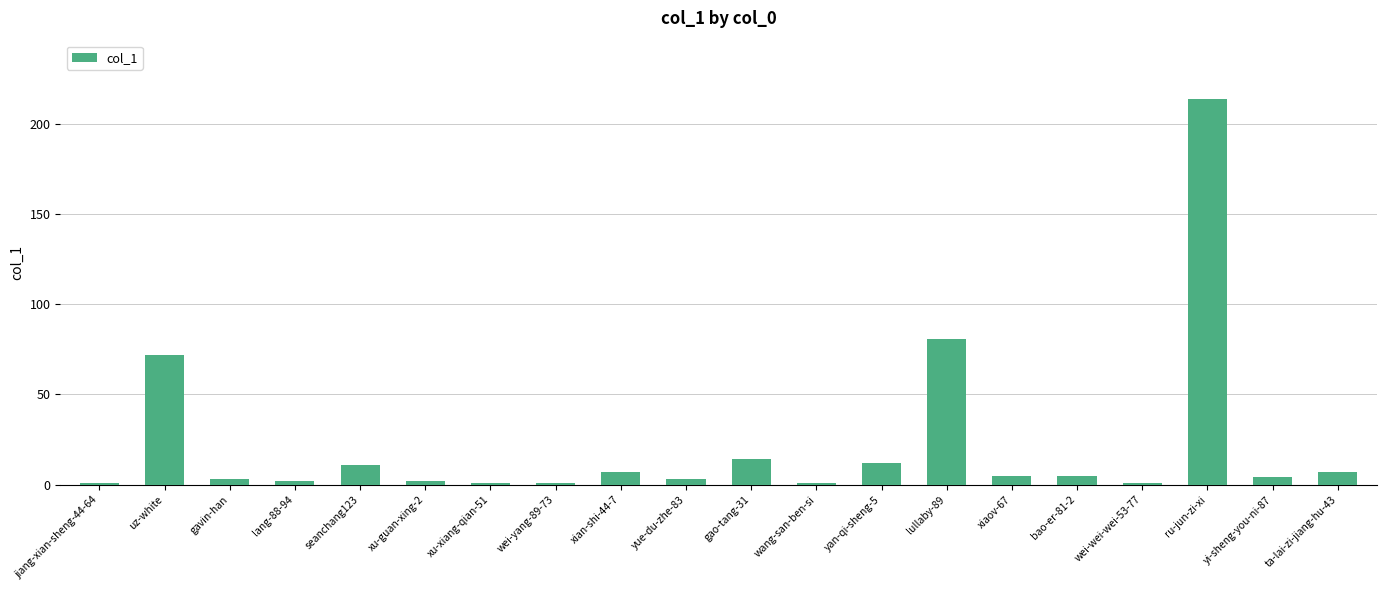

What is the maximum value shown in the chart?

214